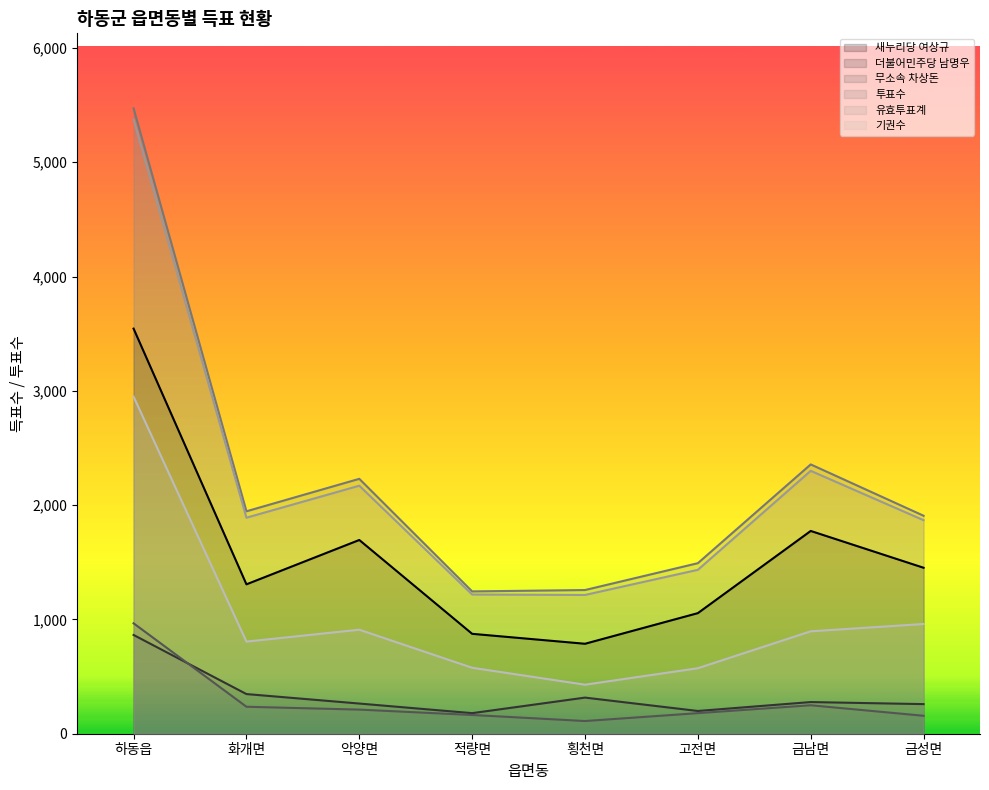

List the series in order of their peak value, lowest first.

더불어민주당 남명우, 무소속 차상돈, 기권수, 새누리당 여상규, 유효투표계, 투표수